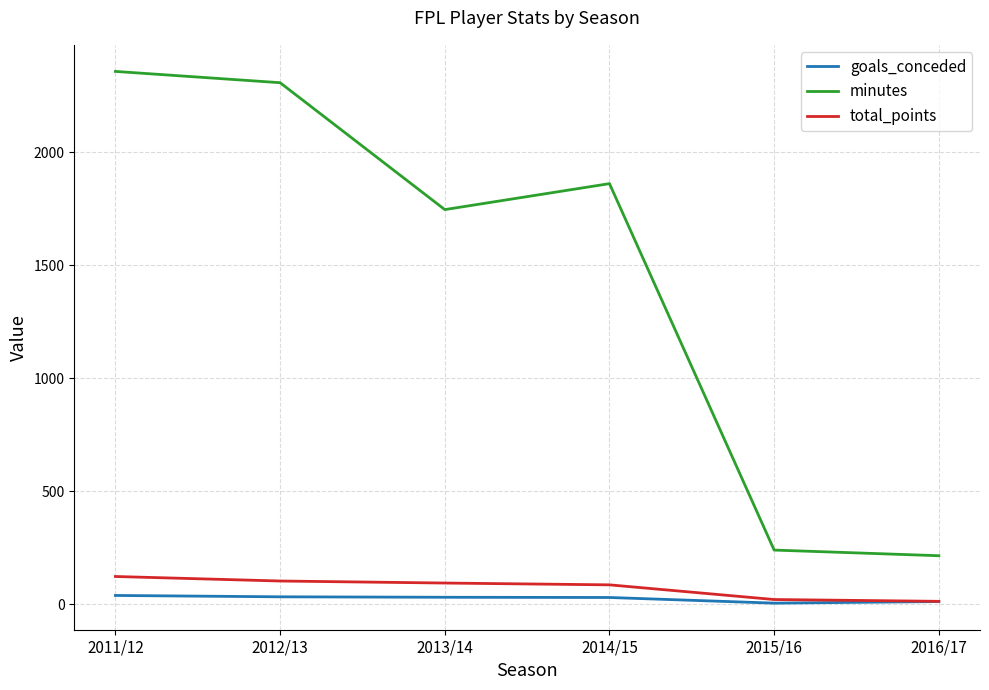

Which series has the widest spread of values?

minutes